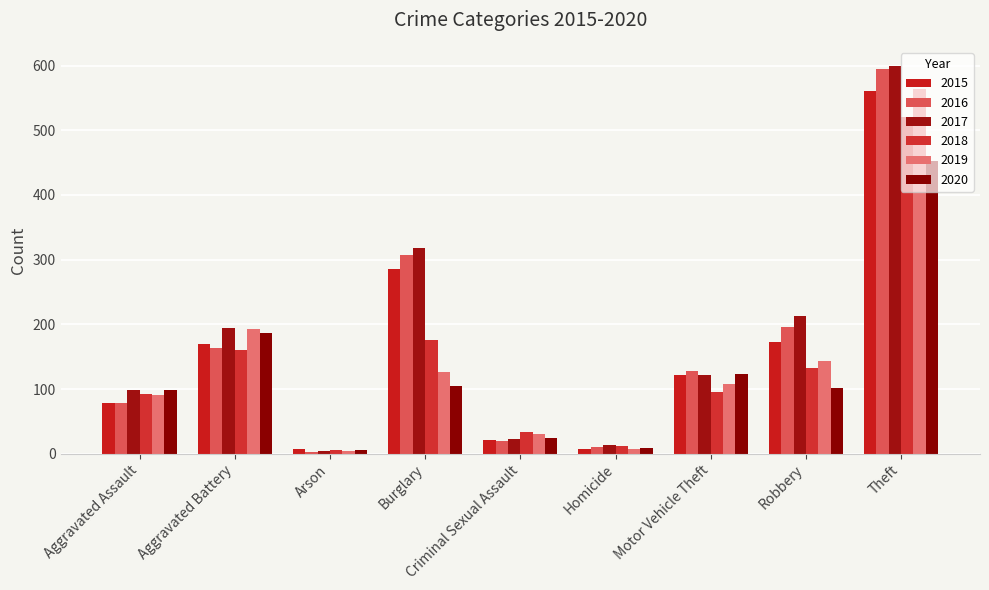

What is the sum of all 2020 values?

1104